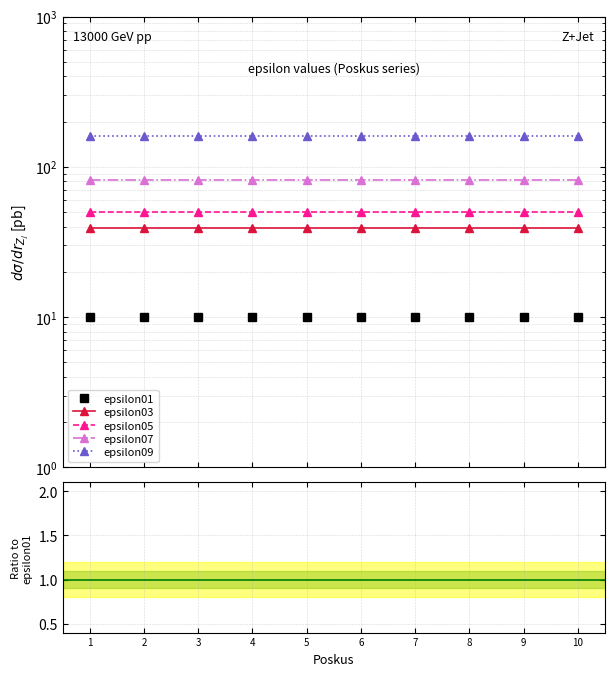

At how many categories does at least one series exceed 5?

10